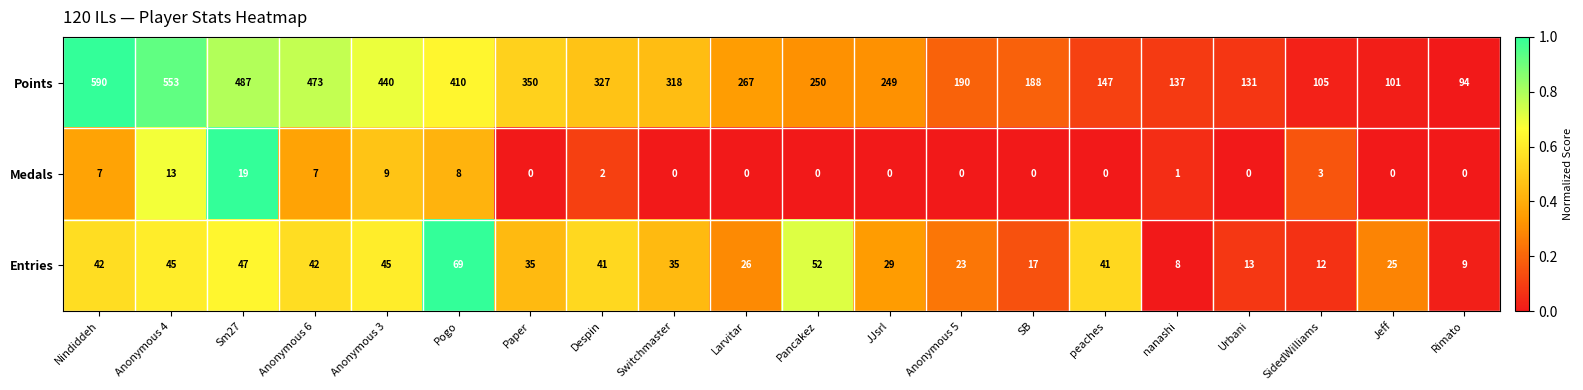

At which category is the sum across all series the highest?

Nindiddeh